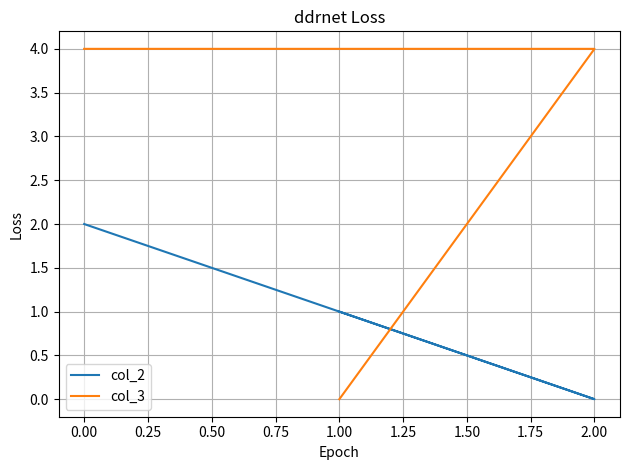

What value does the col_2 series have at 0.00?

2